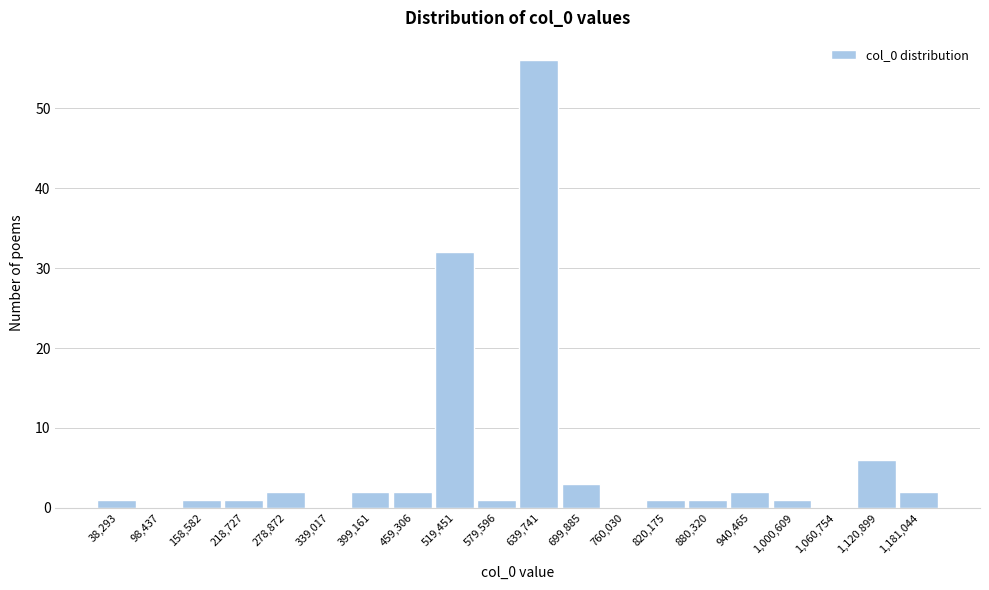

Reading left to right, list all the values displayed in this chart.

38,293=1	98,437=0	158,582=1	218,727=1	278,872=2	339,017=0	399,161=2	459,306=2	519,451=32	579,596=1	639,741=56	699,885=3	760,030=0	820,175=1	880,320=1	940,465=2	1,000,609=1	1,060,754=0	1,120,899=6	1,181,044=2